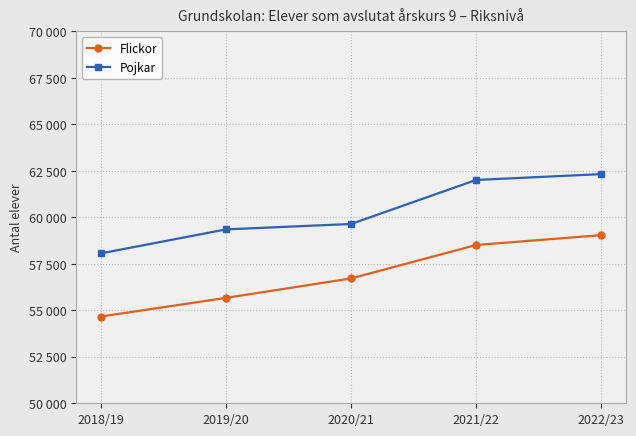

Which series has the largest total across all categories?

Pojkar